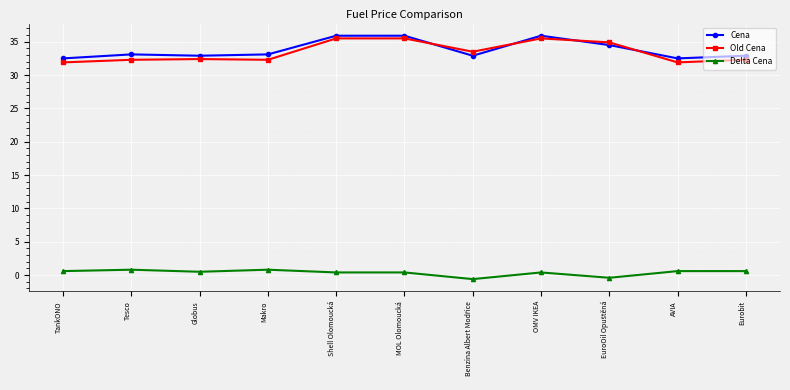

In Old Cena, how many points are lower than both neighbors (excluding endpoints)?

3